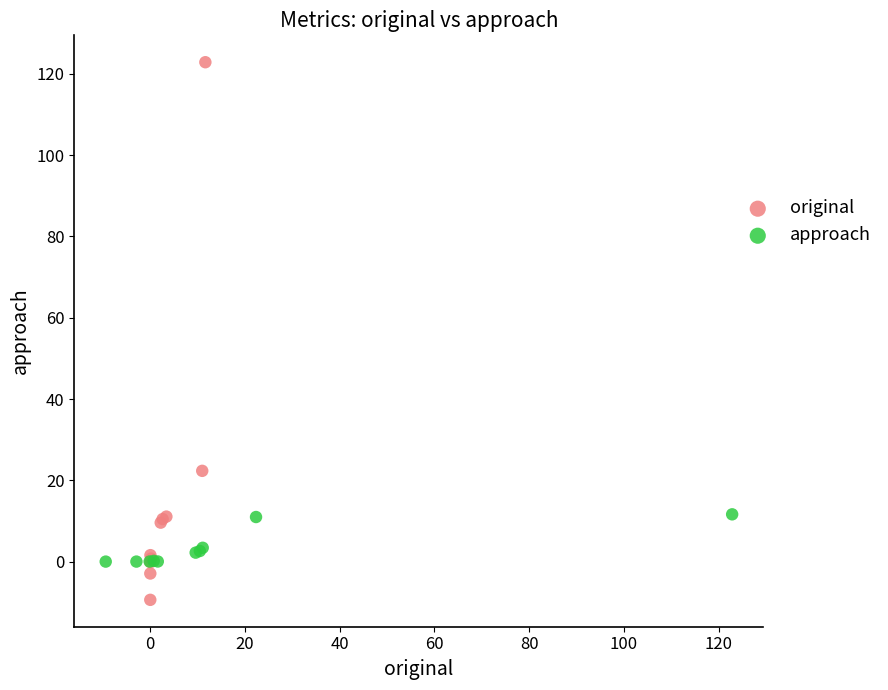

Which series reaches the minimum Y coordinate?

original